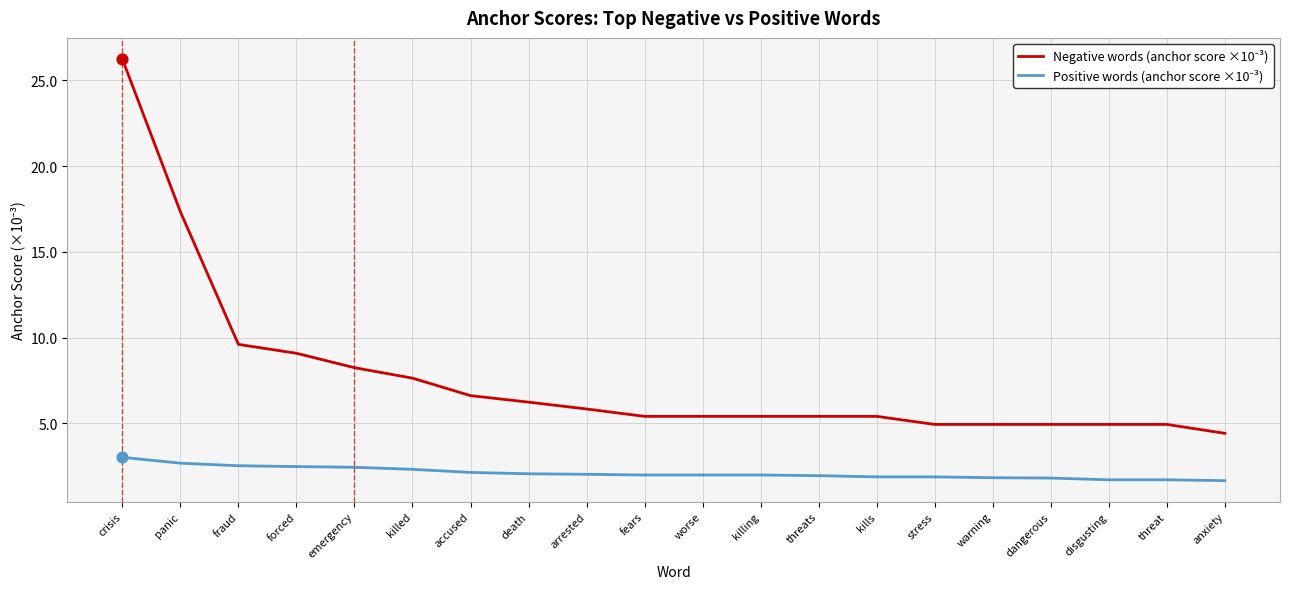

What is the spread (max minus min) of values at forced?

6.6